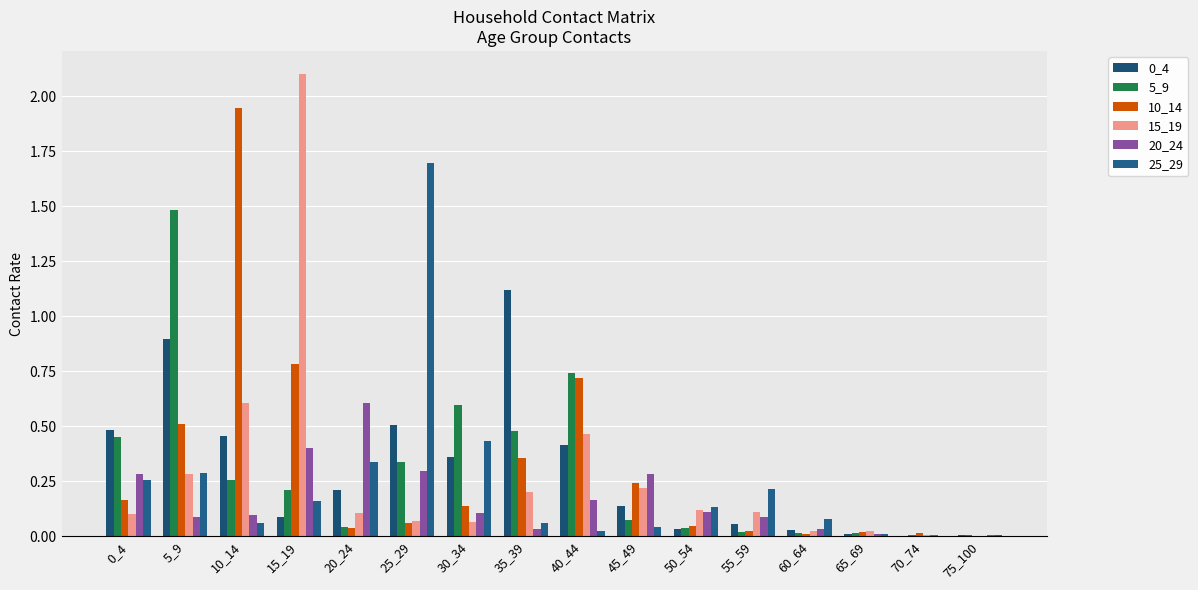

How many groups of bars are there?

16